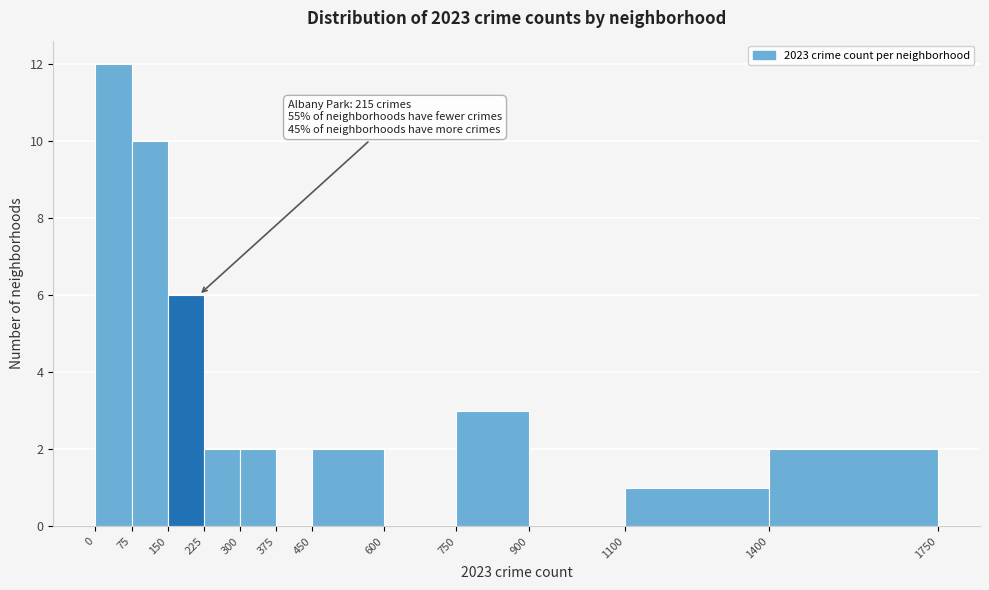

Which range on the x-axis has the tallest bar?

0 to 75